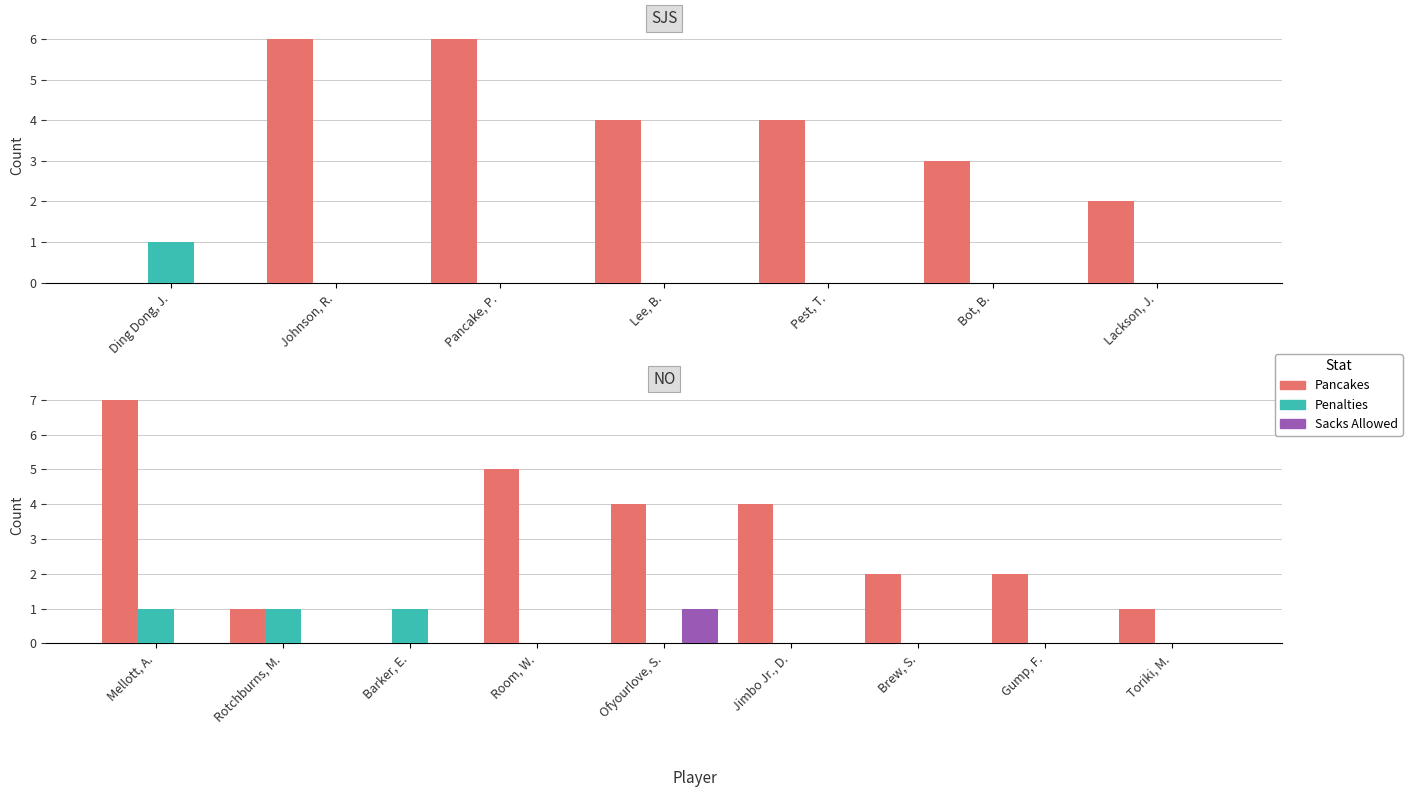

What are all the series names shown in the legend?

Pancakes, Penalties, Sacks Allowed